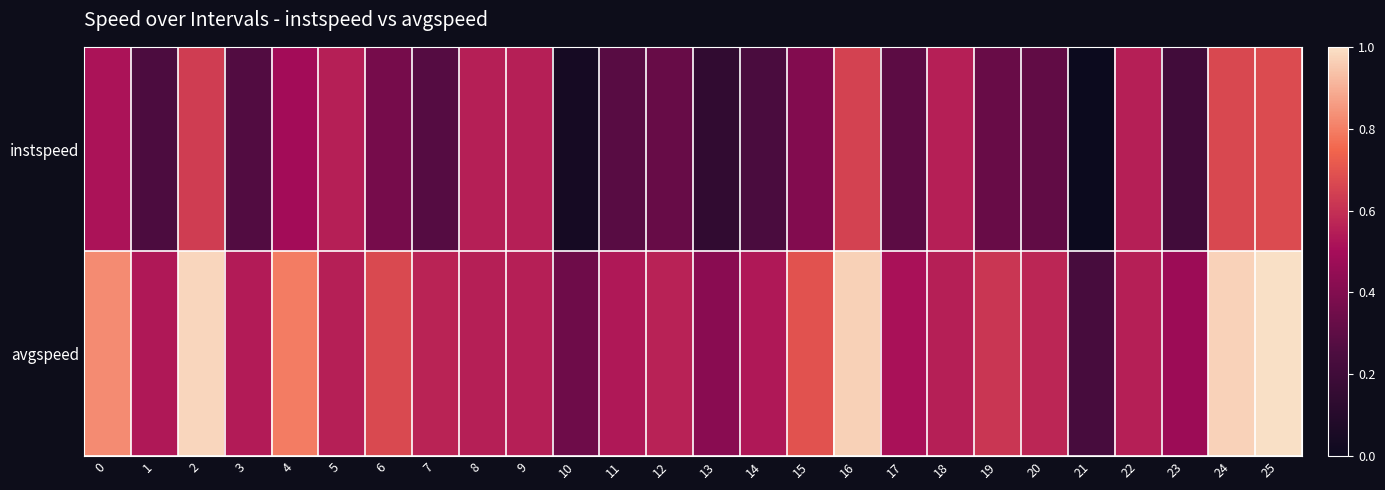

At which category is the sum across all series the highest?

25